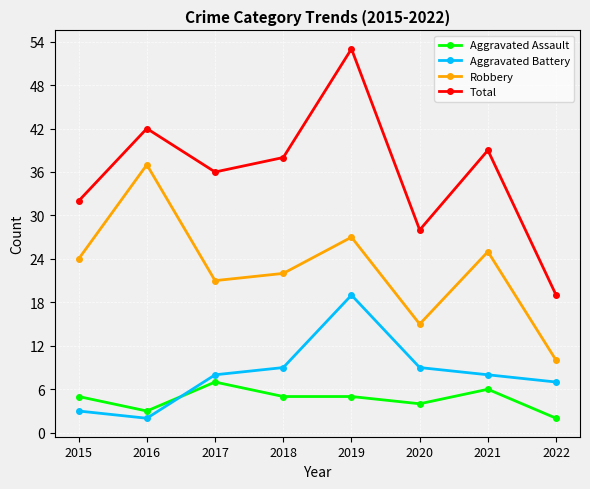

What value does the Aggravated Battery series have at 2019?

19